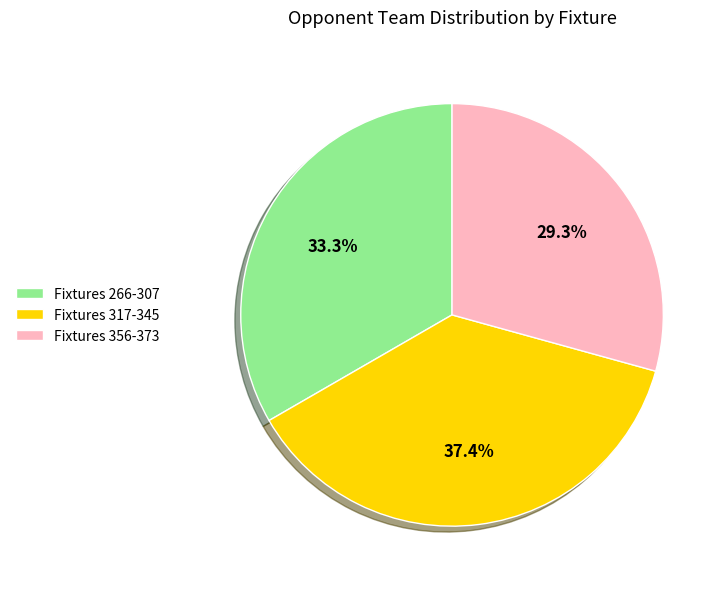

What is the ratio of the value at Fixtures 356-373 to the value at Fixtures 317-345?

0.8